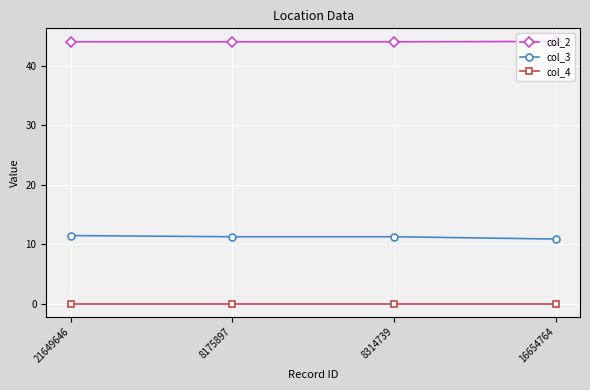

What is the spread (max minus min) of values at 16654764?

44.1